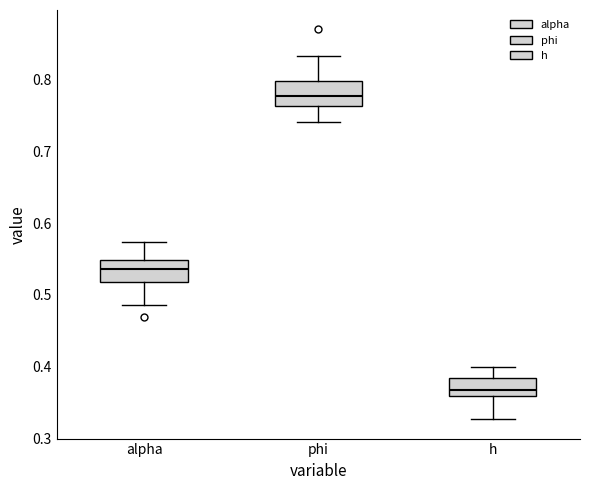

Where is the upper edge of the box for alpha on the y-axis? The values are not printed on the chart, so give them approximately, as read against the axis.

0.55